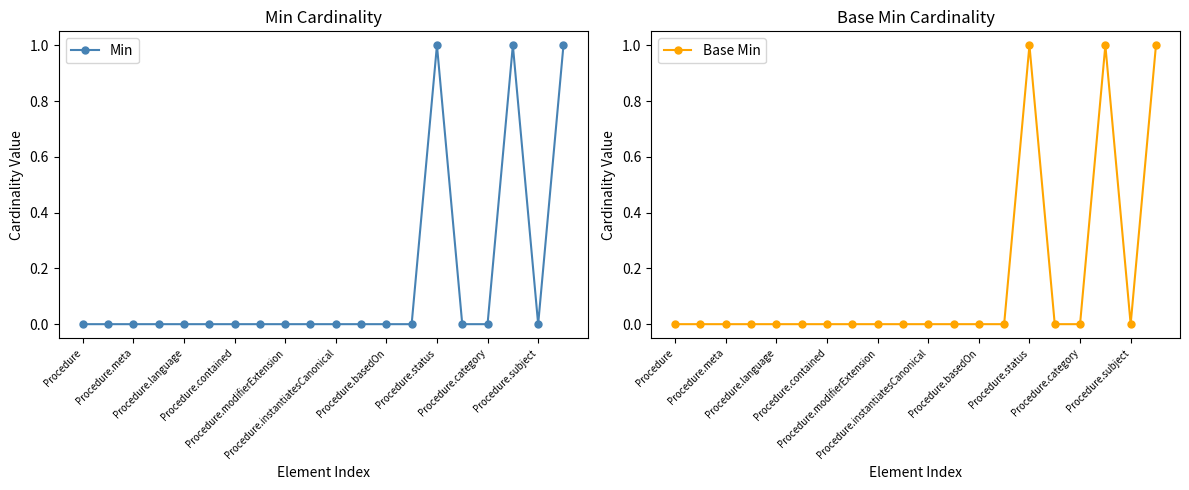

Reading left to right, list all the values displayed in this chart.

Min: 0	0	0	0	0	0	0	0	0	0	0	0	0	0	1	0	0	1	0	1
Base Min: 0	0	0	0	0	0	0	0	0	0	0	0	0	0	1	0	0	1	0	1